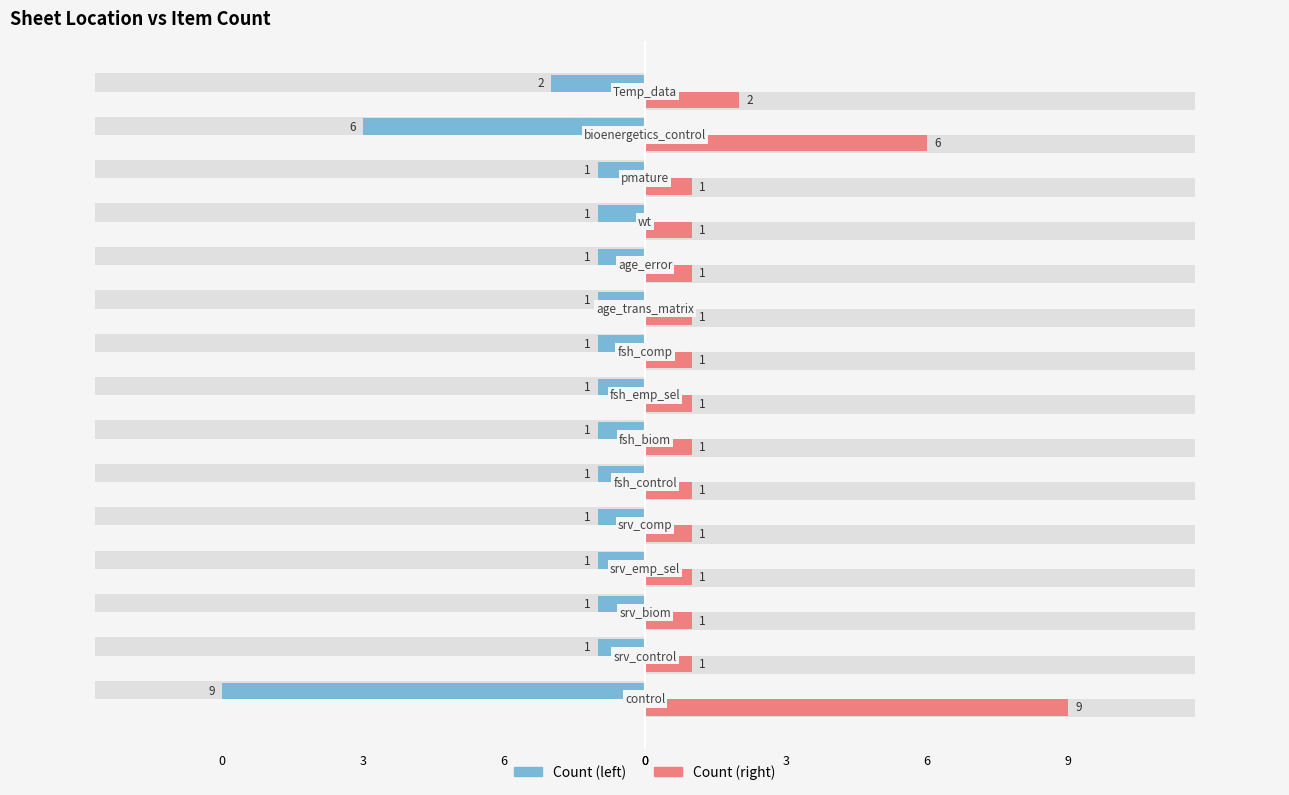

List the series in order of their overall mean, highest first.

Count (right), Count (left)